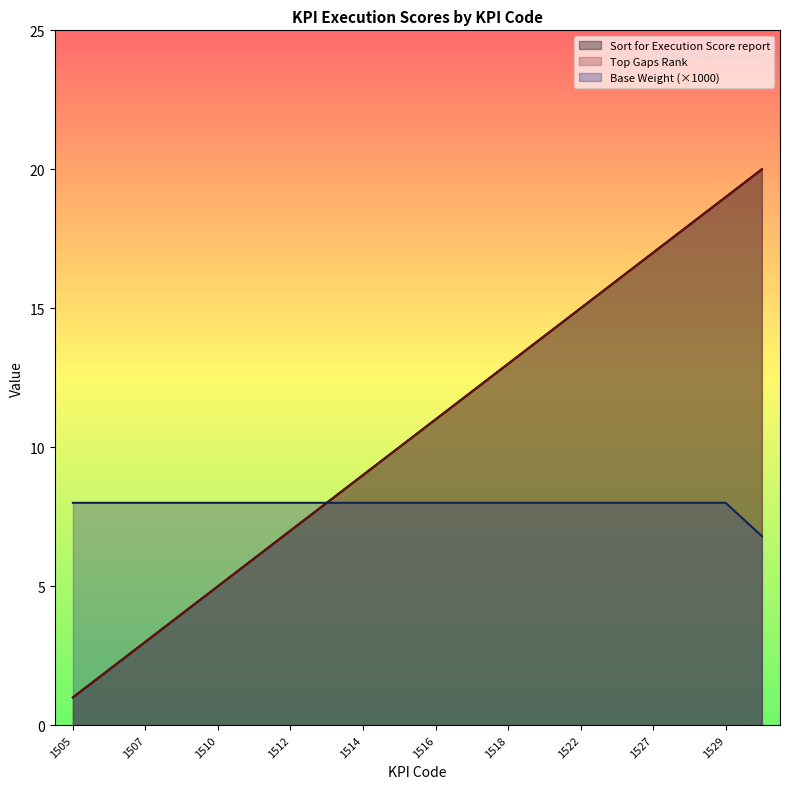

What is the greatest value displayed?

20.0